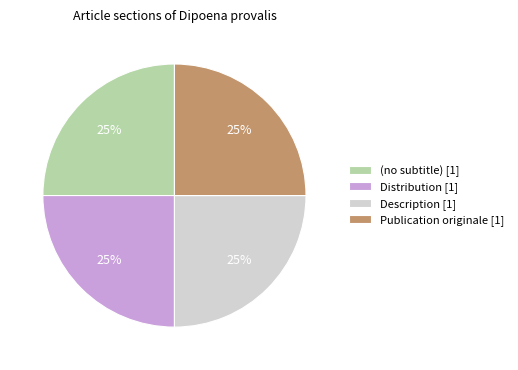

What is the ratio of the value at Distribution to the value at Description?

1.0